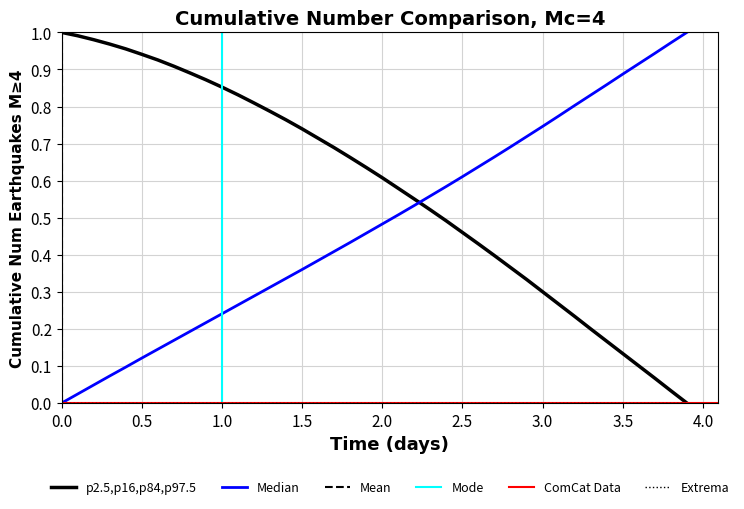

What is the difference between the maximum and minimum values in the X series?

1.0